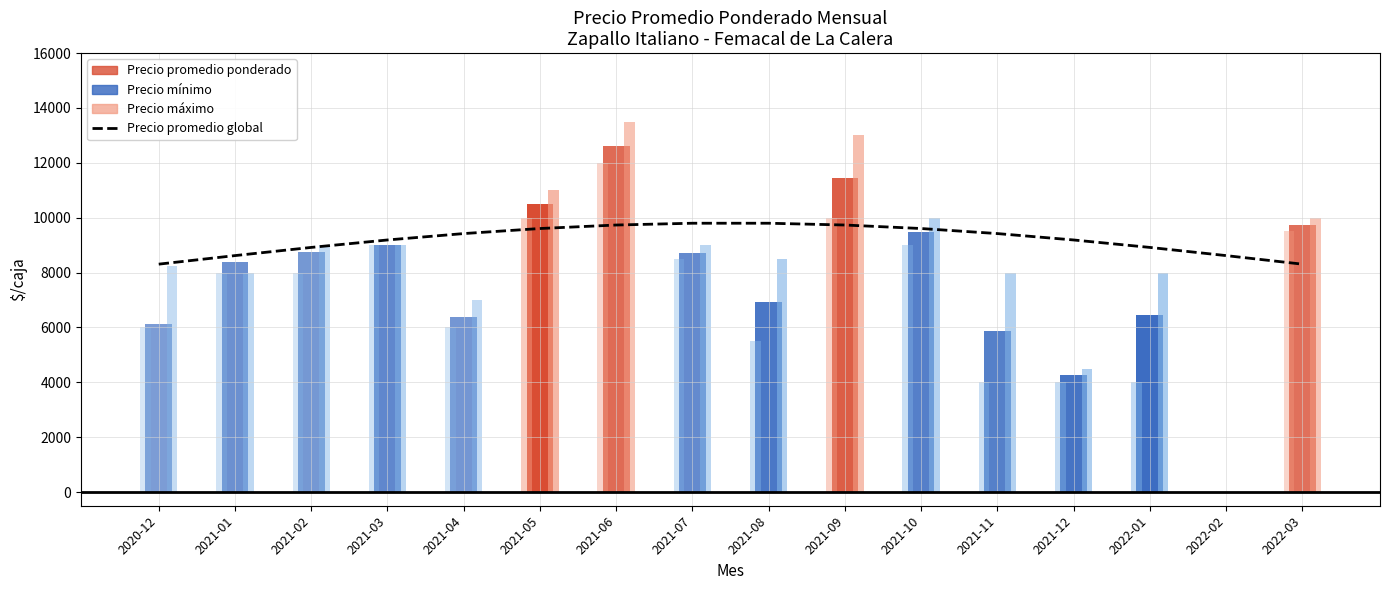

The value at 2021-12 is 9188.9. True or false?

True